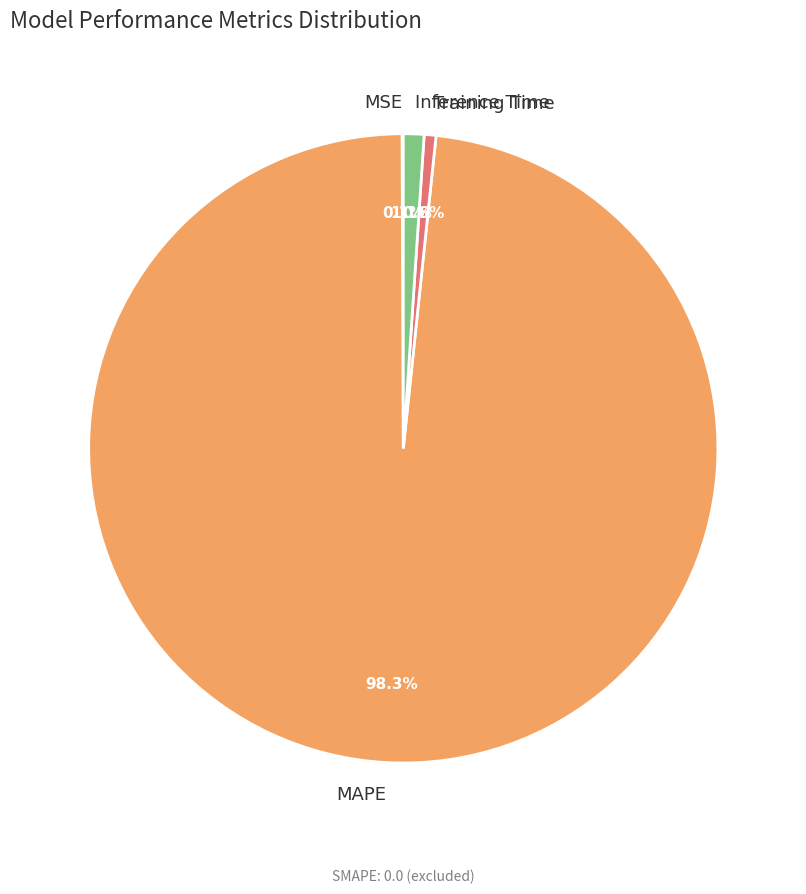

To the nearest percent, what is the average slice percentage?

25%